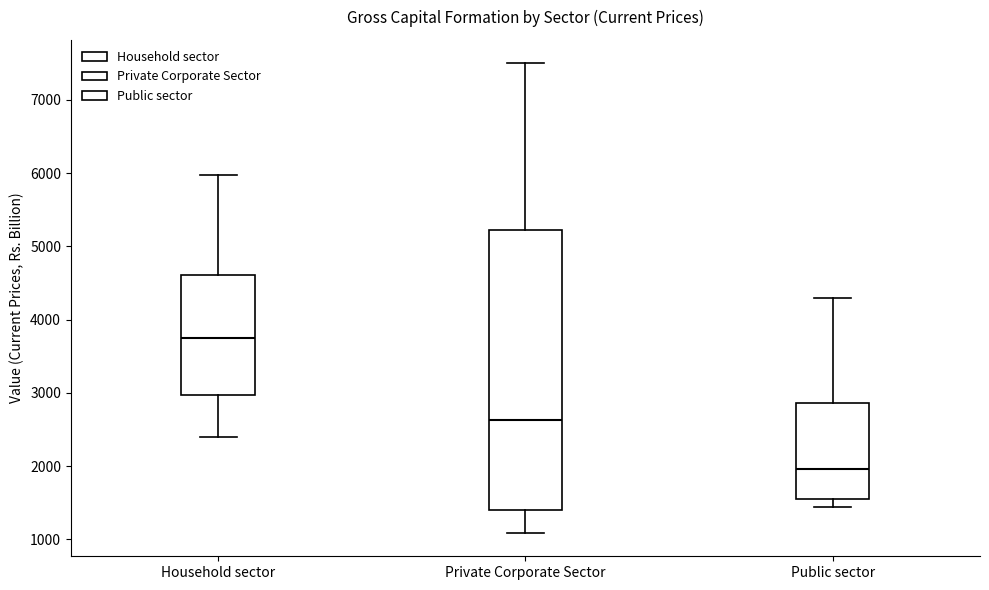

Reading left to right, transcribe this box plot: for each box, give where its median line is, the range the box spans, and where its two whiskers end, as read against the y-axis. The values are not printed on the chart, so give them approximately, as read against the axis.

Household sector: median 3800, box 3000 to 4600, whiskers 2400 to 6000
Private Corporate Sector: median 2600, box 1400 to 5200, whiskers 1100 to 7500
Public sector: median 2000, box 1500 to 2900, whiskers 1400 to 4300